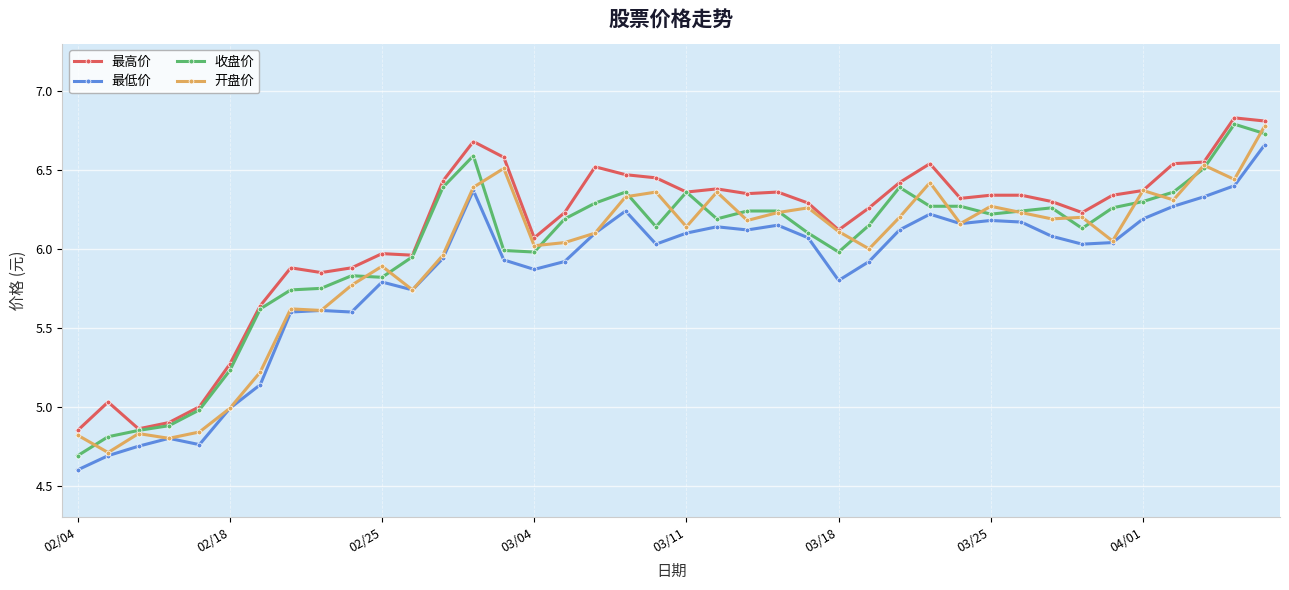

True or false: 最低价 has more than 1 points higher than both neighbors.

True